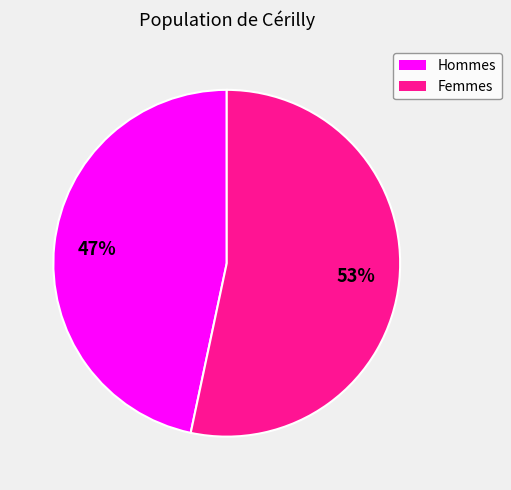

To the nearest percent, what is the average slice percentage?

50%